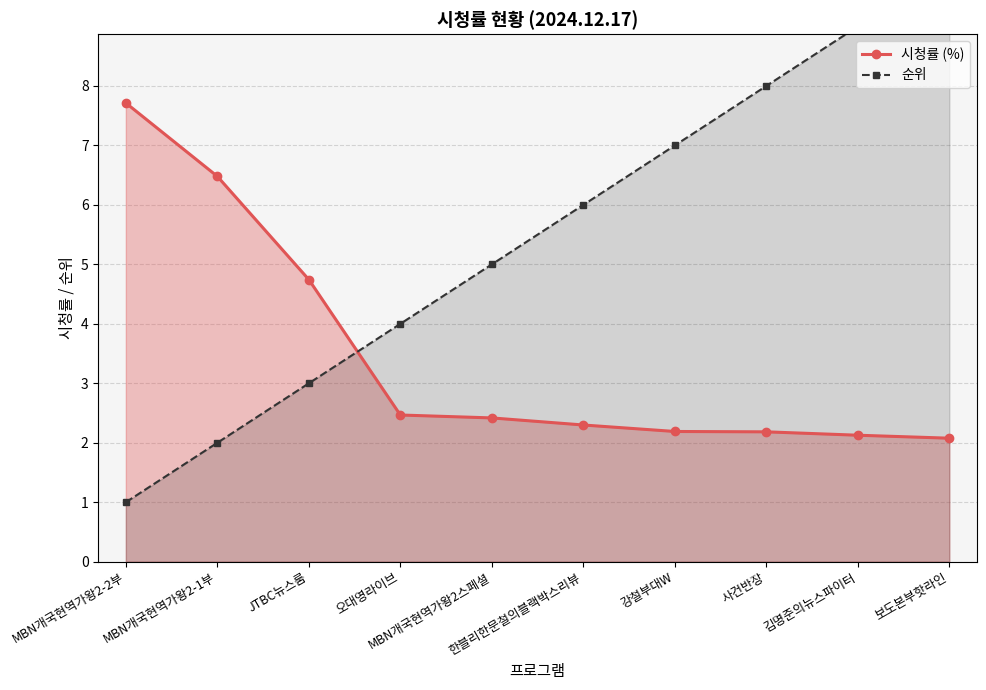

What is the average value of the 순위 series?

5.5